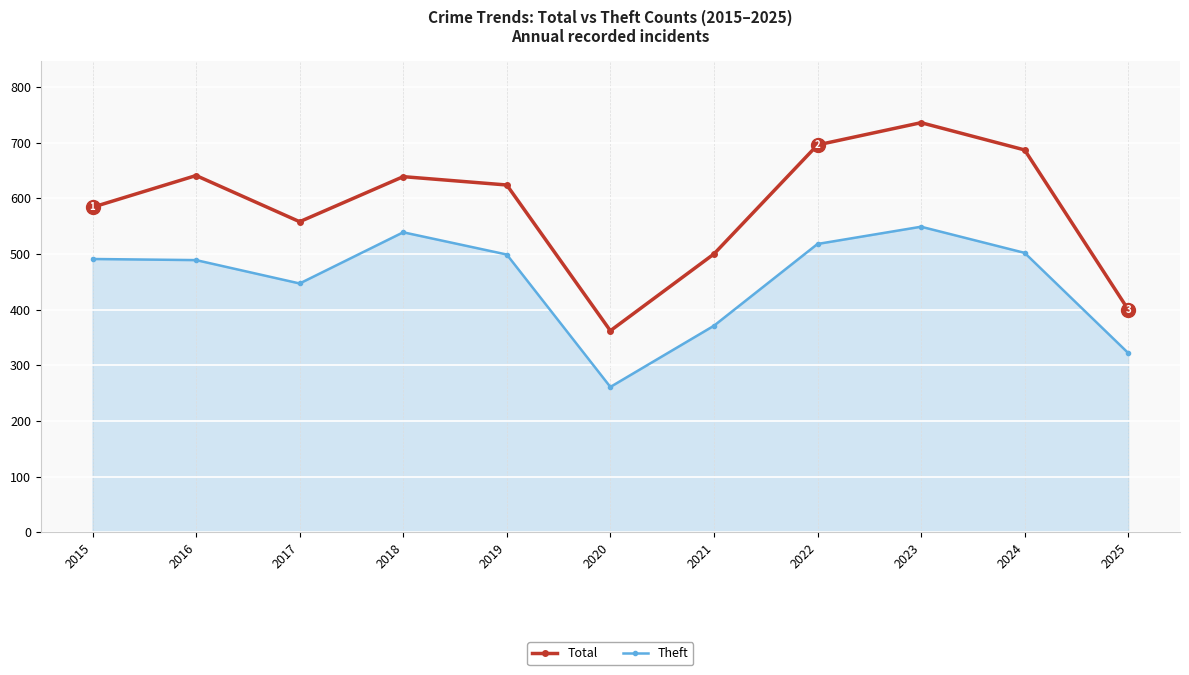

True or false: Total and Theft intersect in this chart.

False